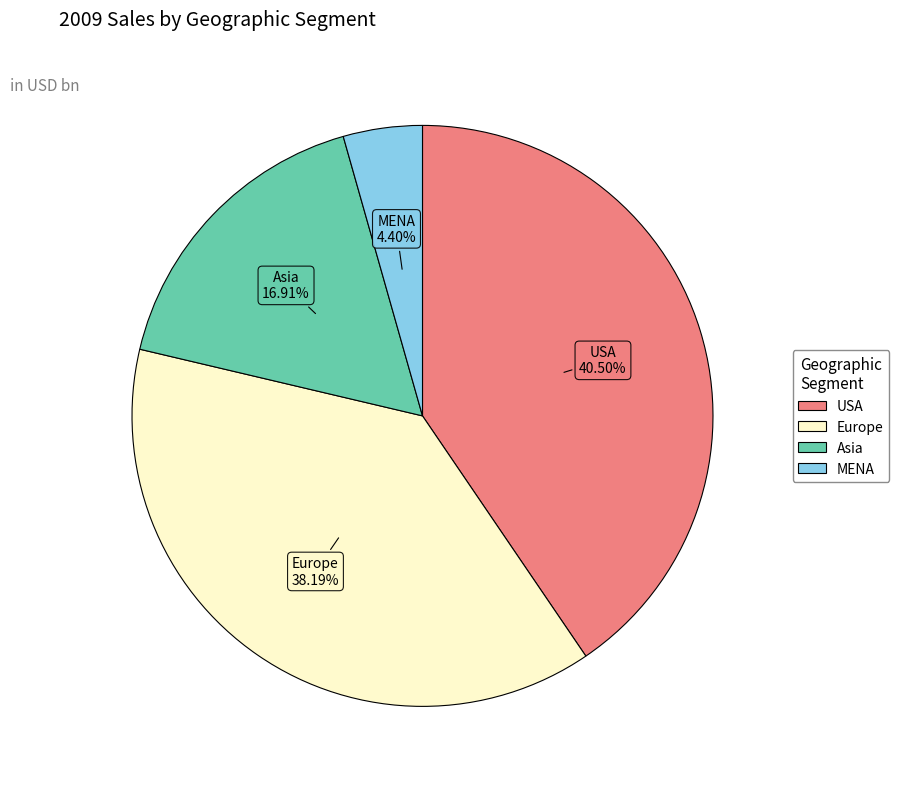

What percentage is the Asia slice, to the nearest percent?

17%